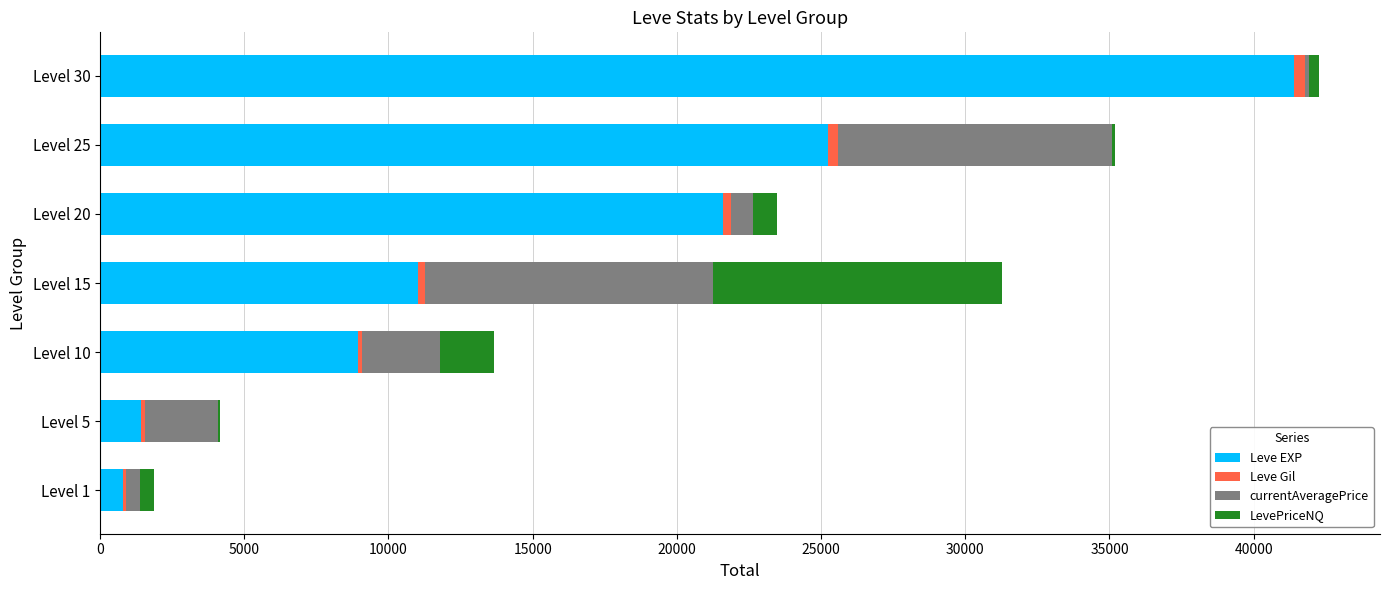

At which category is the sum across all series the highest?

Level 30